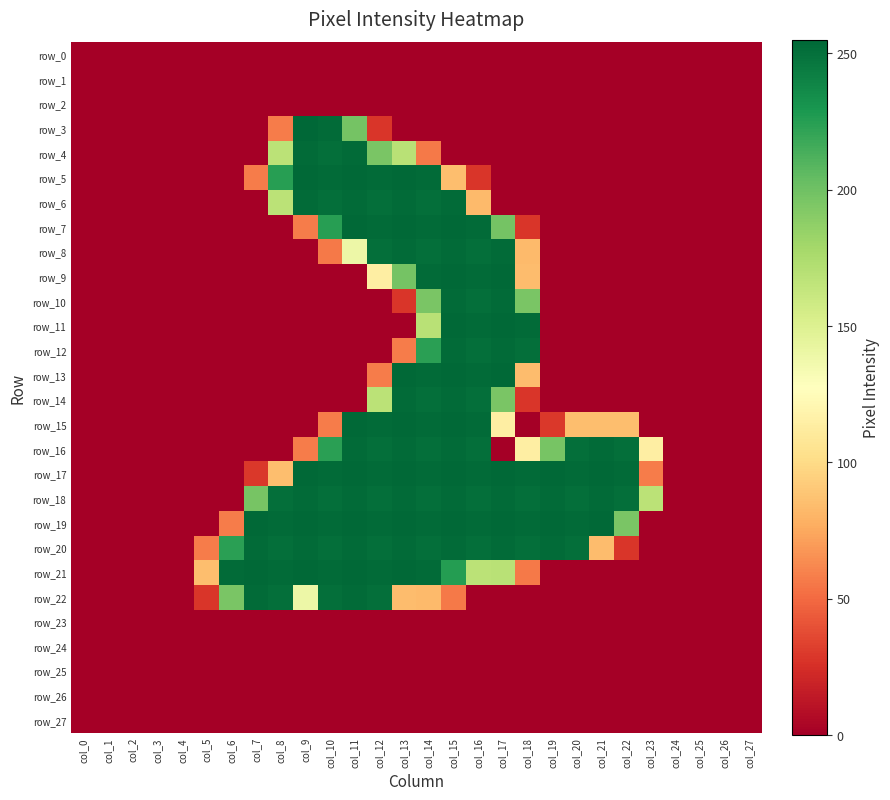

Is it true that row_17 equals 254 at col_21?

True